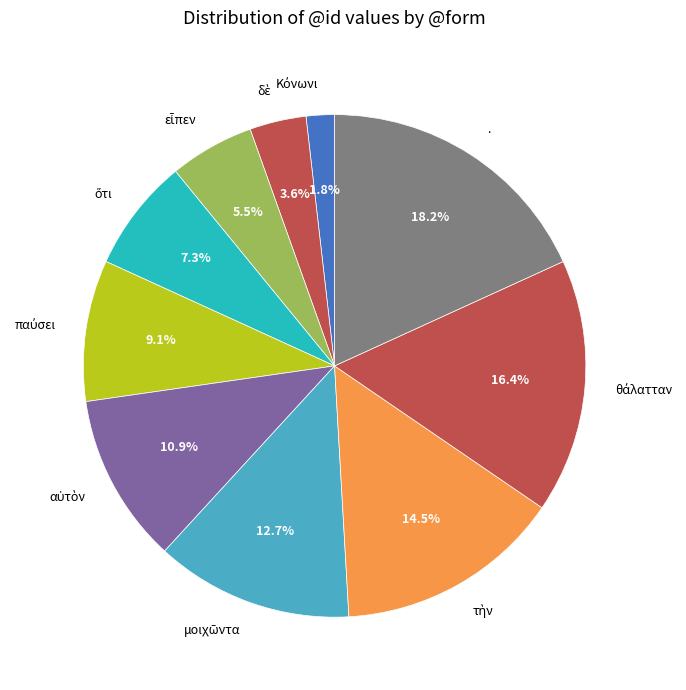

Which category has the biggest portion of the pie?

.